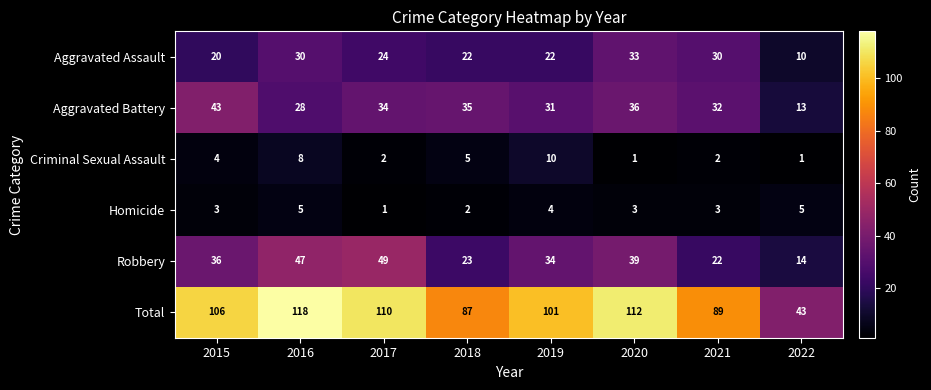

Which category has the highest value in the Total series?

2016